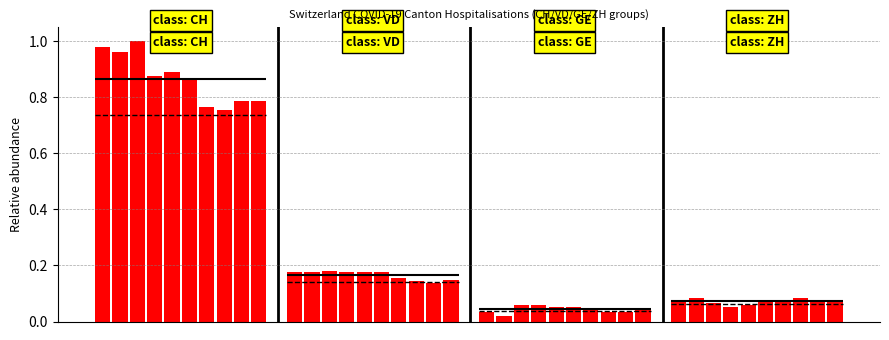

List the labels in order of value, largest first.

2, 0, 1, 4, 3, 5, 8, 9, 6, 7